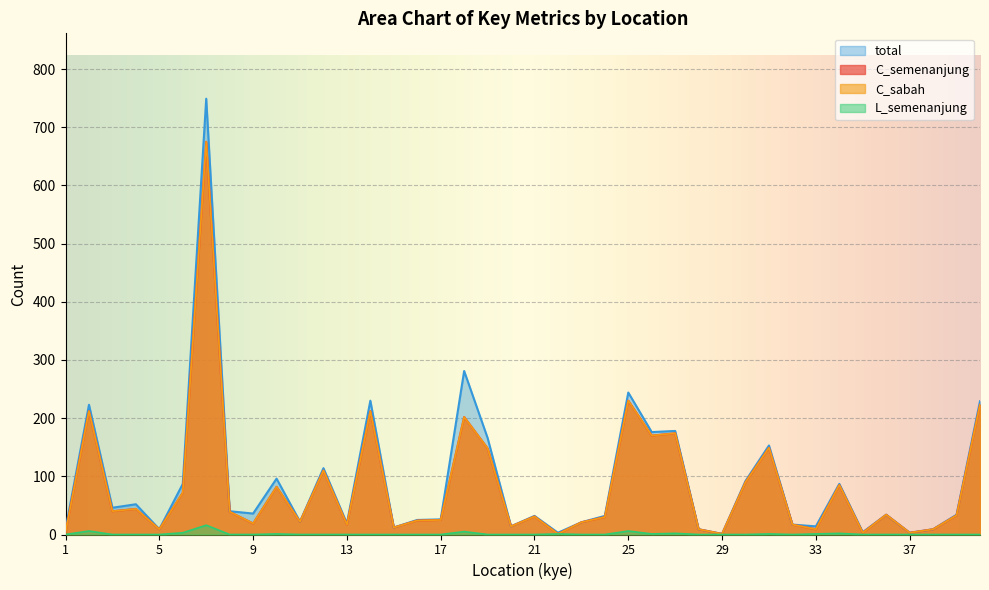

List the labels in order of C_semenanjung value, largest first.

7, 25, 40, 2, 14, 18, 27, 26, 31, 19, 12, 30, 34, 10, 6, 4, 3, 8, 36, 39, 21, 24, 17, 16, 11, 23, 9, 13, 32, 20, 15, 5, 28, 33, 38, 1, 35, 37, 22, 29